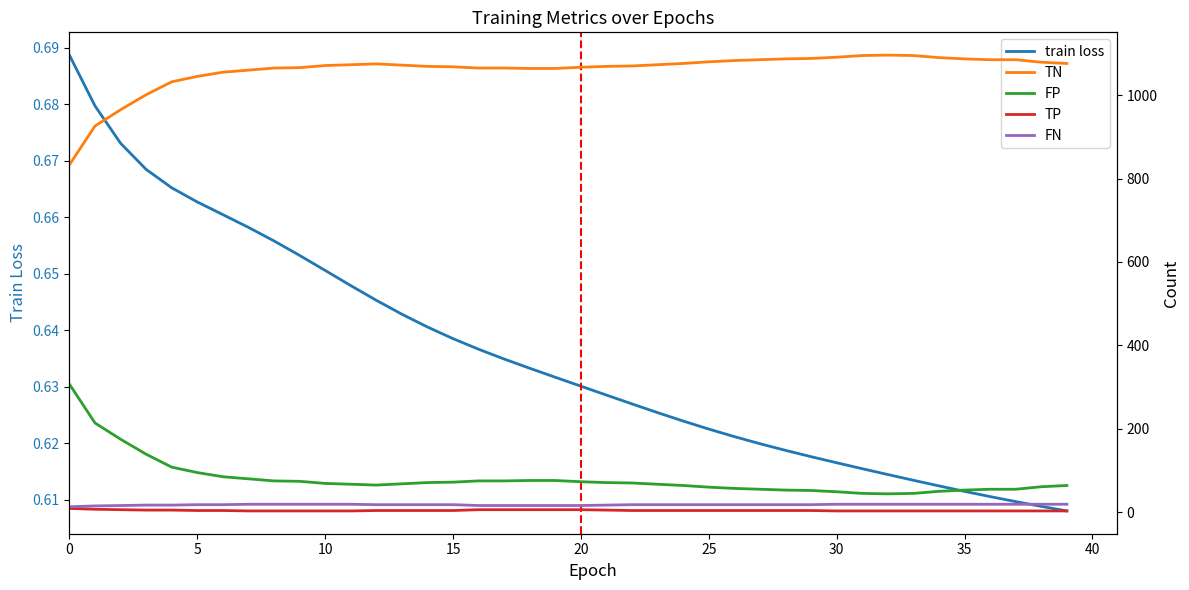

Count the number of categories in the chart.

40